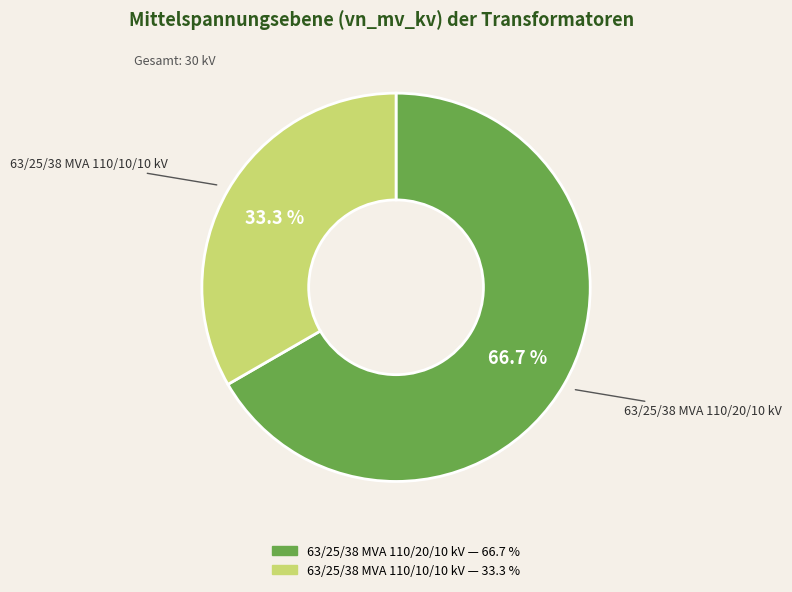

Which slice is the largest?

63/25/38 MVA 110/20/10 kV